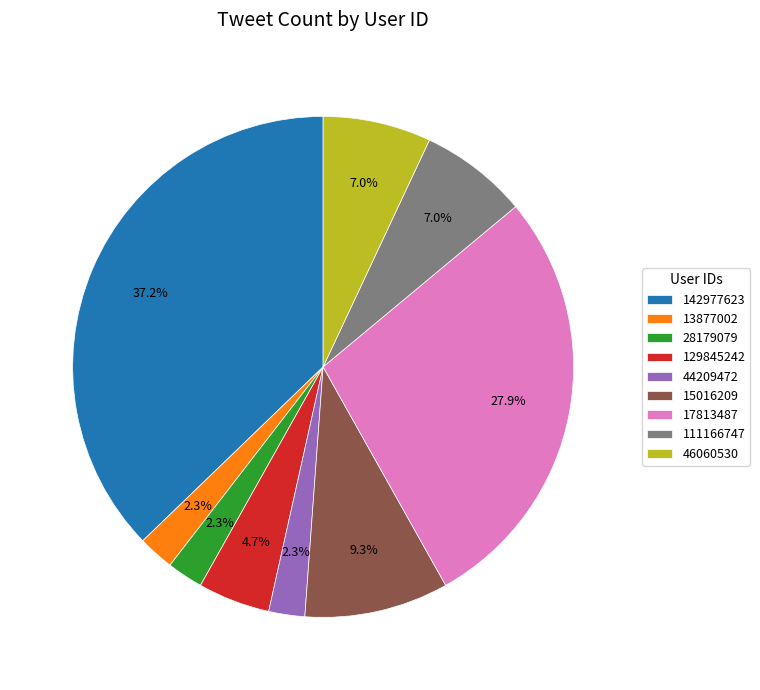

True or false: 13877002 accounts for 2% of the total.

True